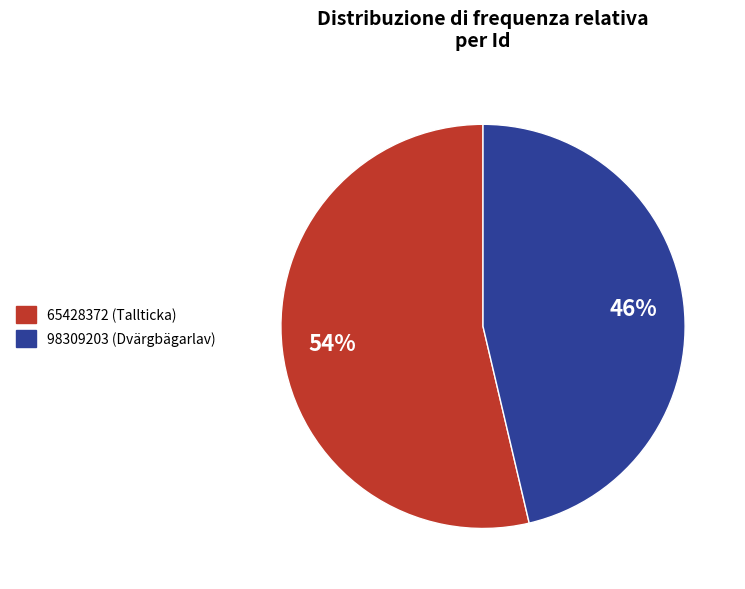

Count the number of slices in the pie.

2